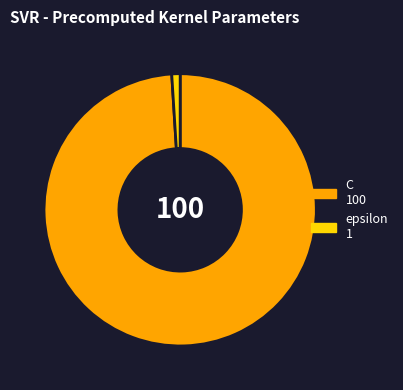

Approximately how many times larger is the value at C compared to epsilon?

100.0